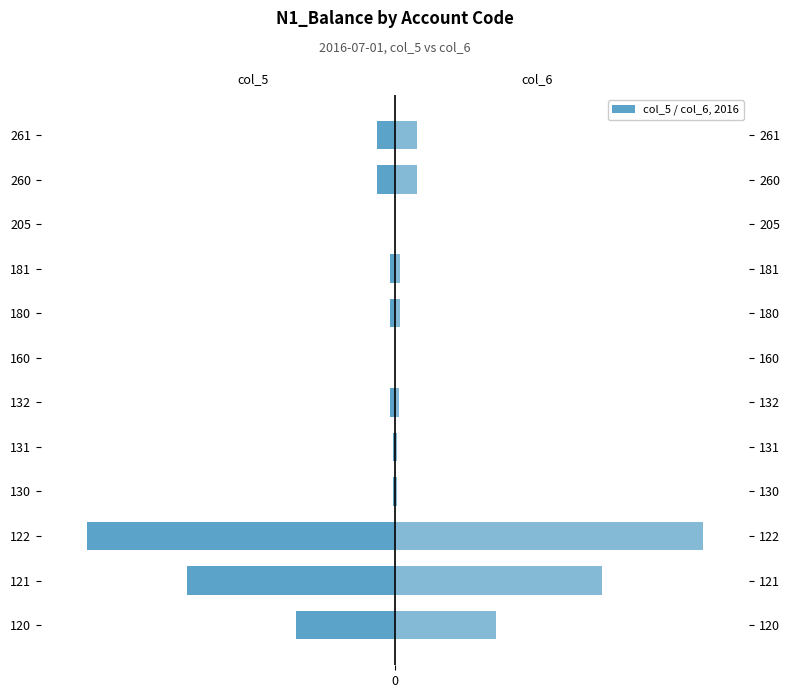

Does the chart contain any negative values?

Yes